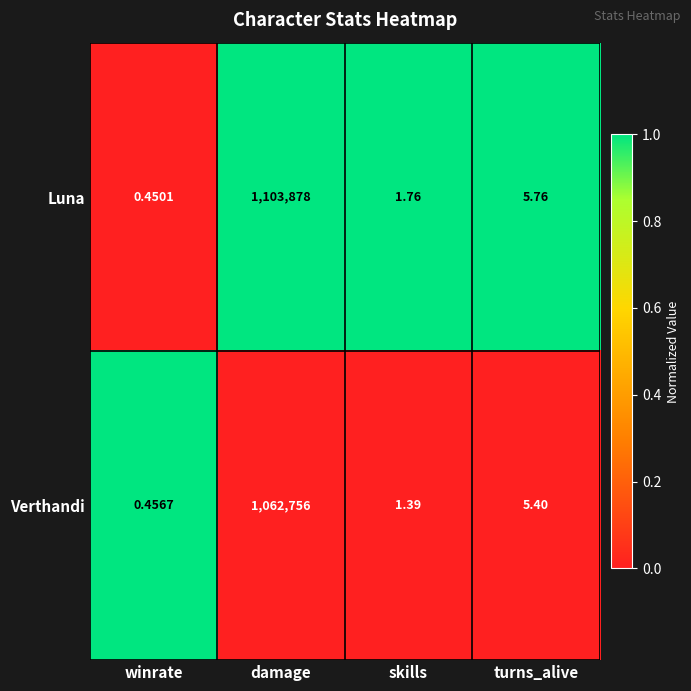

Is the value of Verthandi at winrate greater than the value of Luna at skills?

No